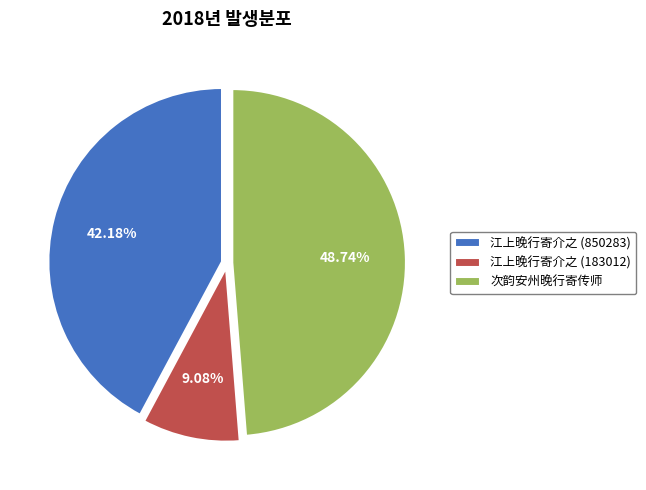

To the nearest percent, what percentage of the pie is 江上晚行寄介之 (183012)?

9%